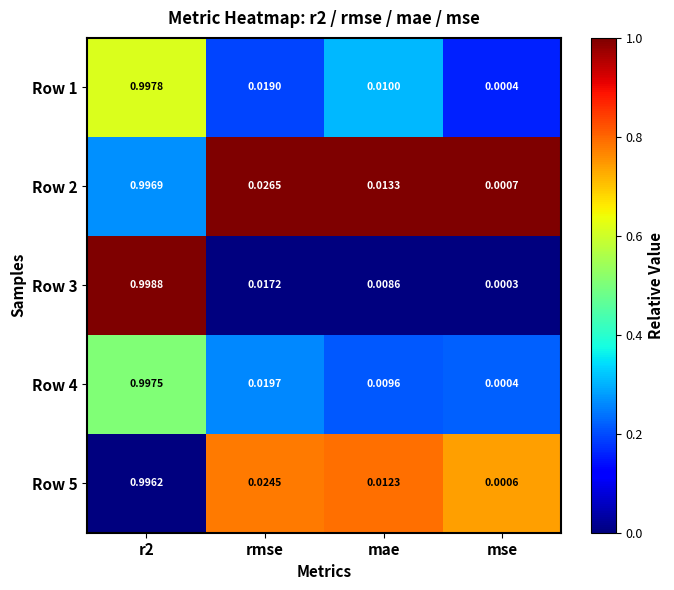

Which category has the lowest value in the Row 2 series?

mse